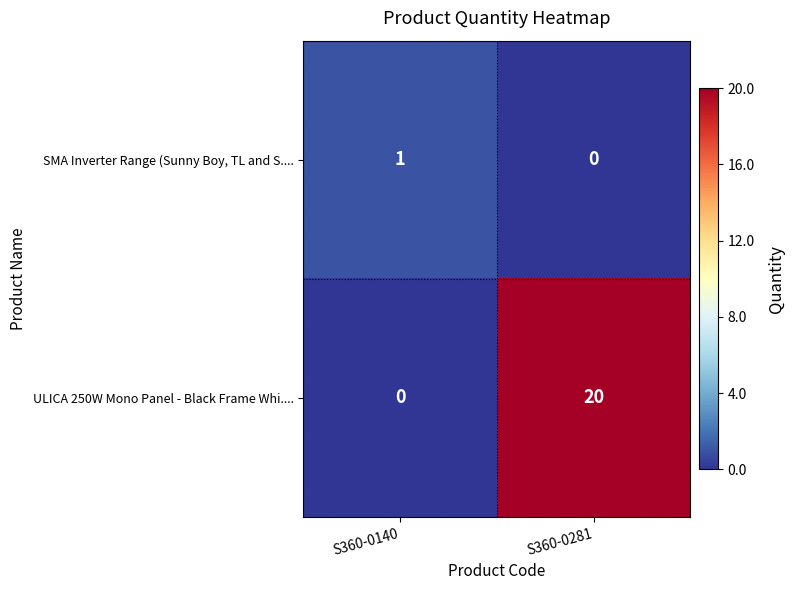

Where is SMA Inverter Range (Sunny Boy, TL and S.... nearest to the value 0?

S360-0281